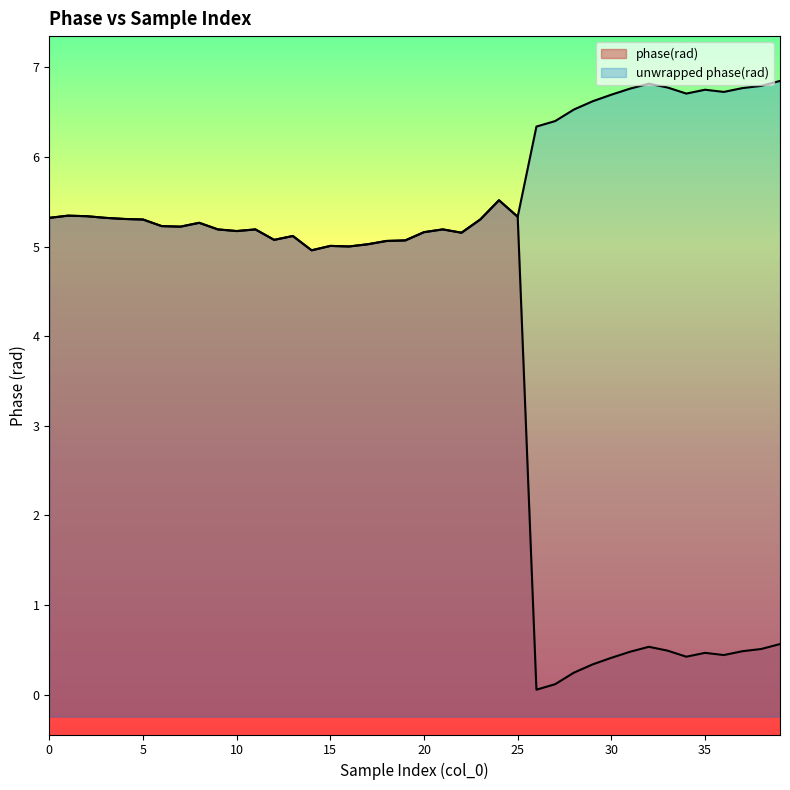

At which category does unwrapped phase(rad) reach its first local valley?

7